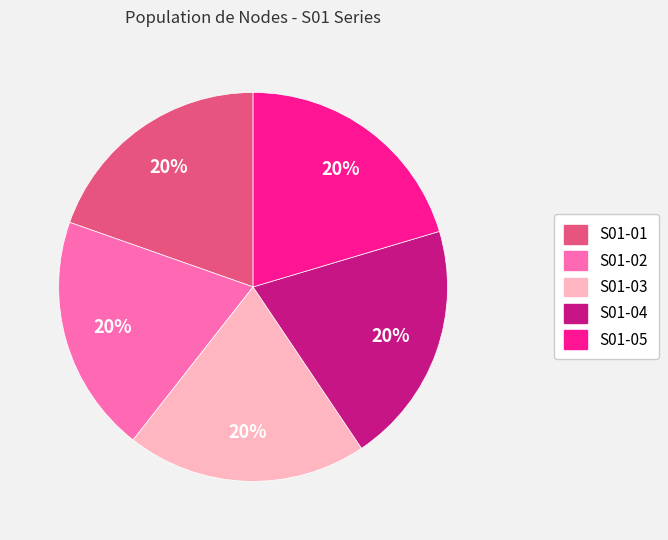

Do S01-02 and S01-05 together represent more than half of the pie?

No